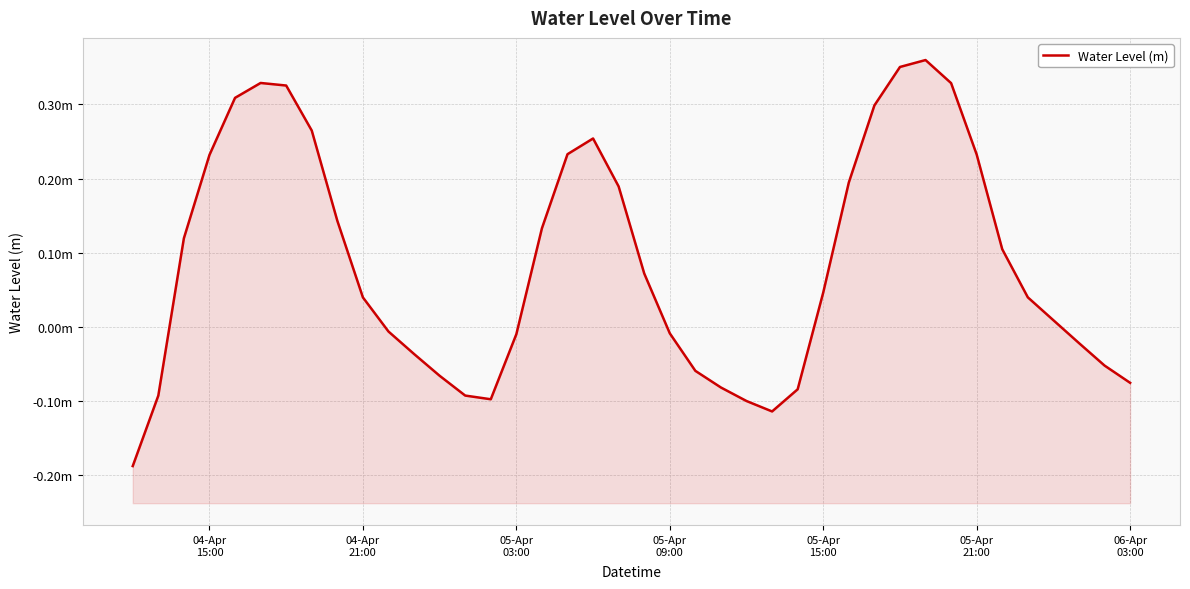

How many positive values are there?

23